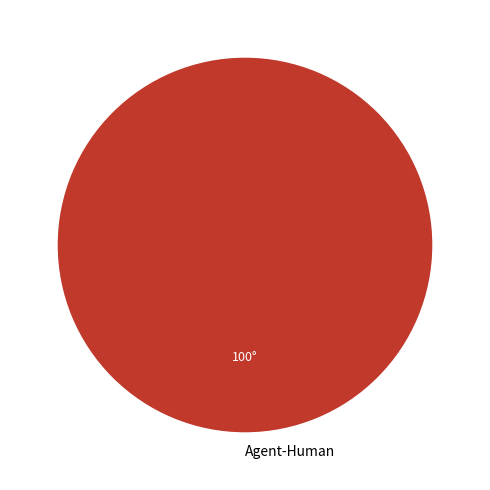

What is the majority slice?

Agent-Human